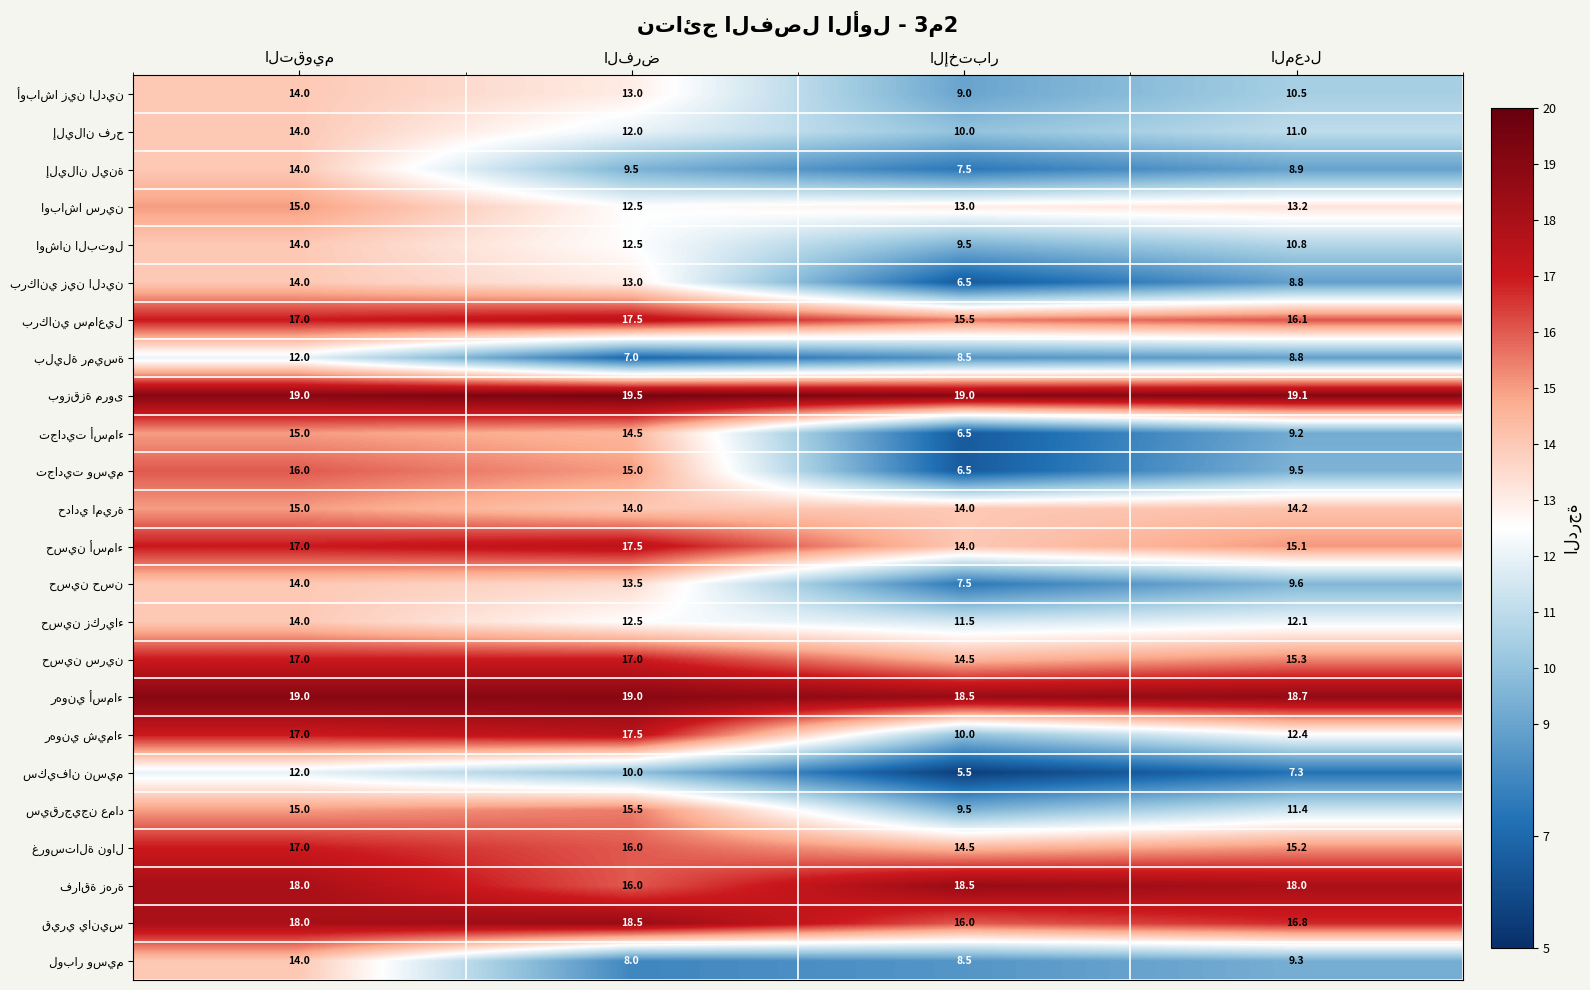

At how many categories does at least one series exceed 18?

4